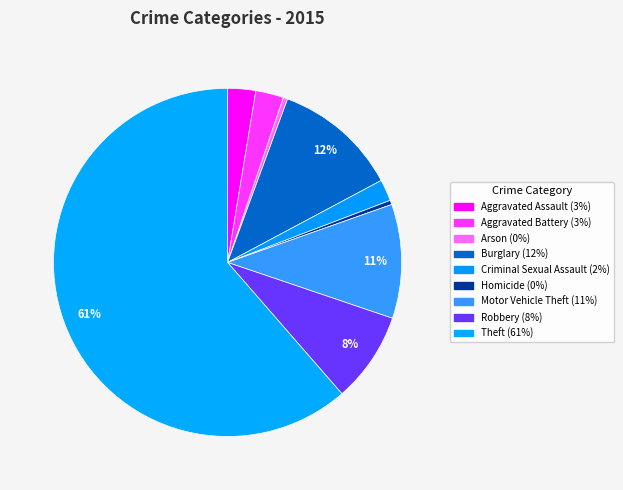

What is the majority slice?

Theft